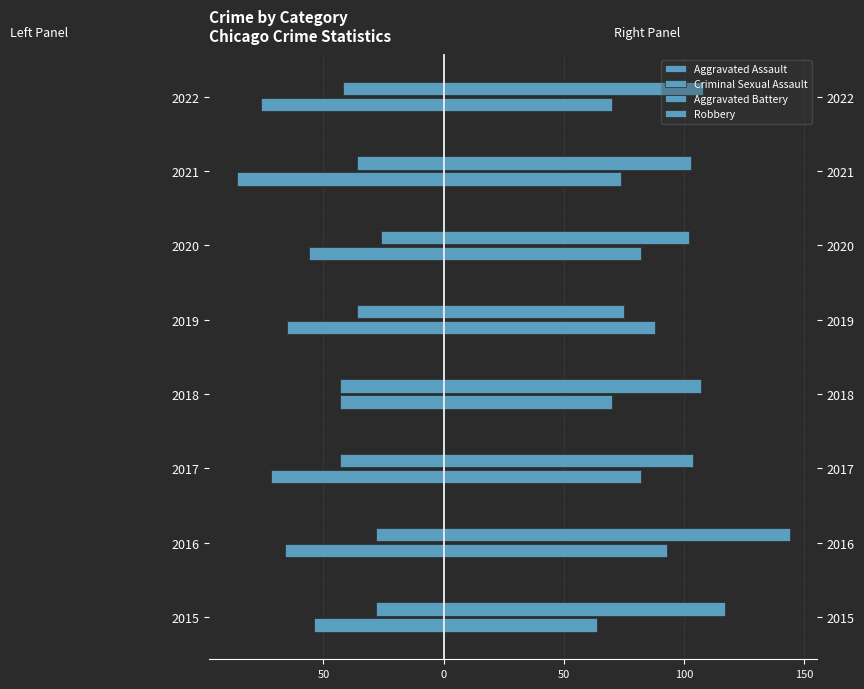

Rank the series by their average value, from lowest to highest.

Aggravated Assault, Criminal Sexual Assault, Aggravated Battery, Robbery